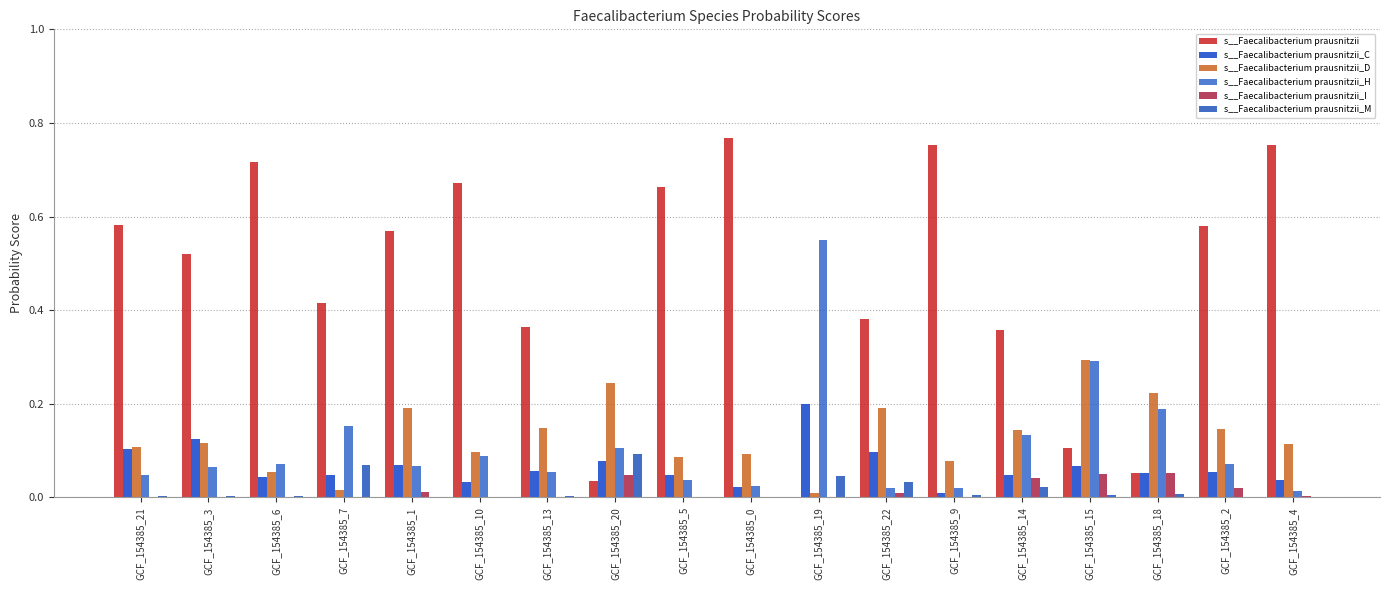

True or false: s__Faecalibacterium prausnitzii_M has a value of 0.0 at GCF_154385_9.

True